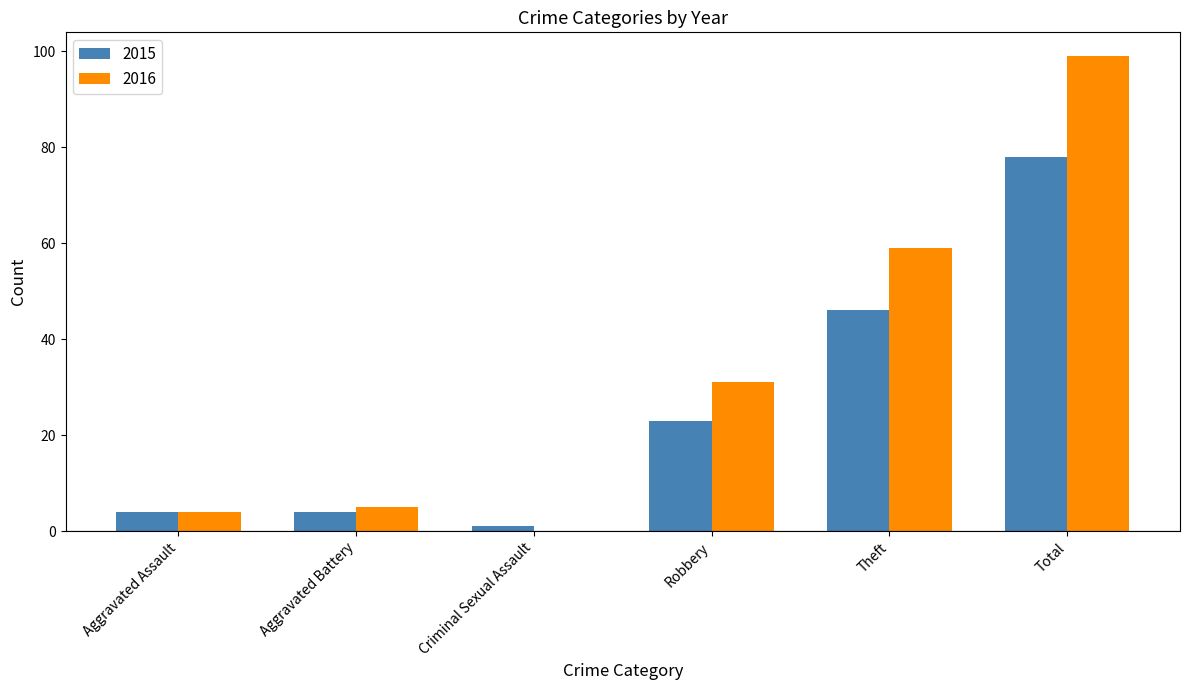

Which series has the largest range (max minus min)?

2016